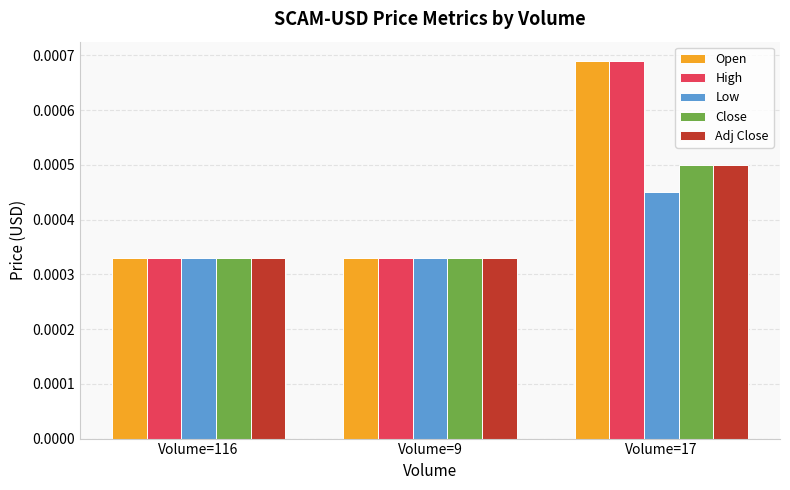

At which category does the chart reach its peak across all series?

Volume=17